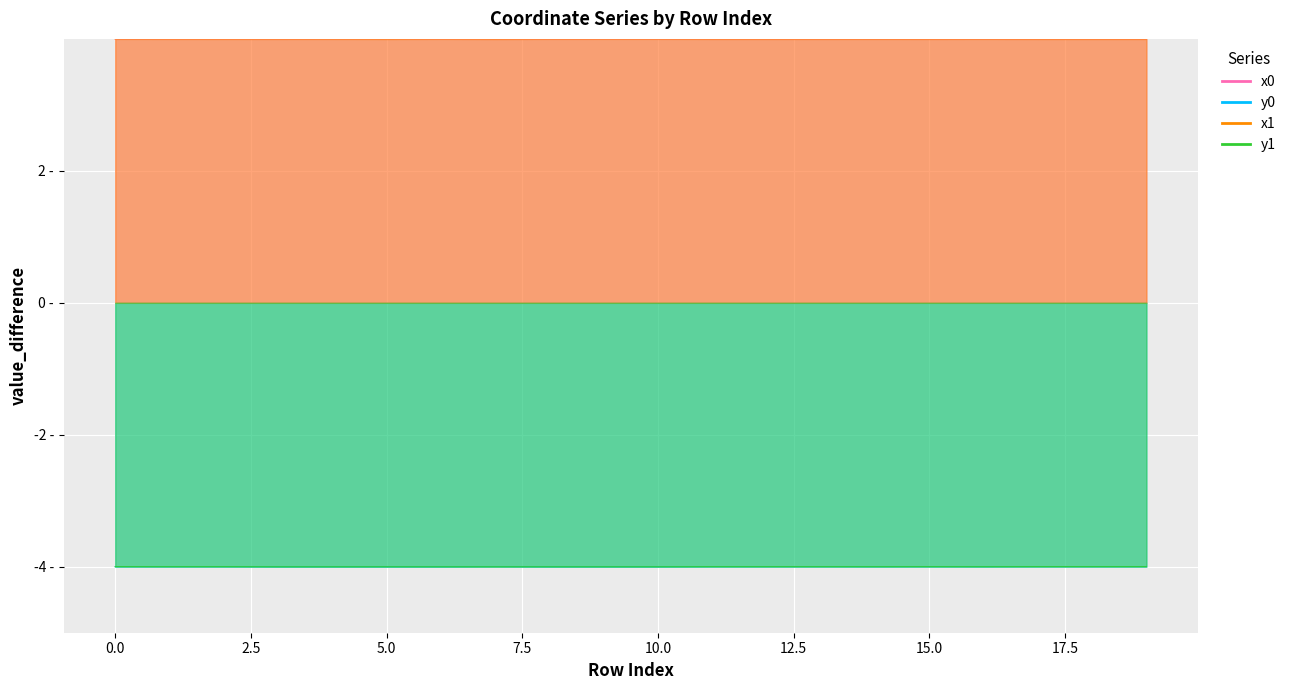

The value of x0 at 9 is 2.6. True or false?

False